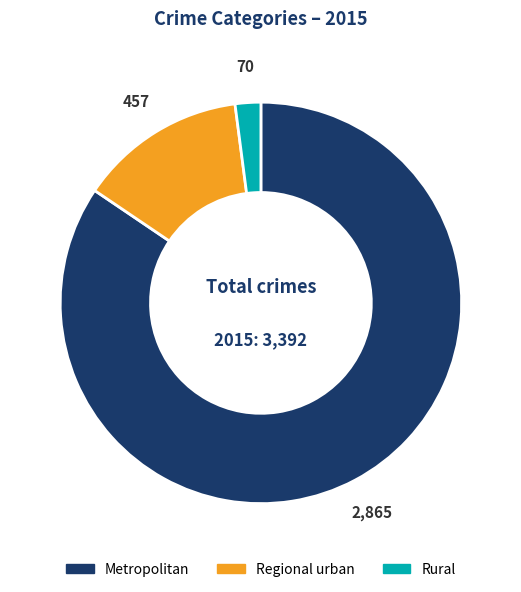

How many segments does this pie chart have?

3